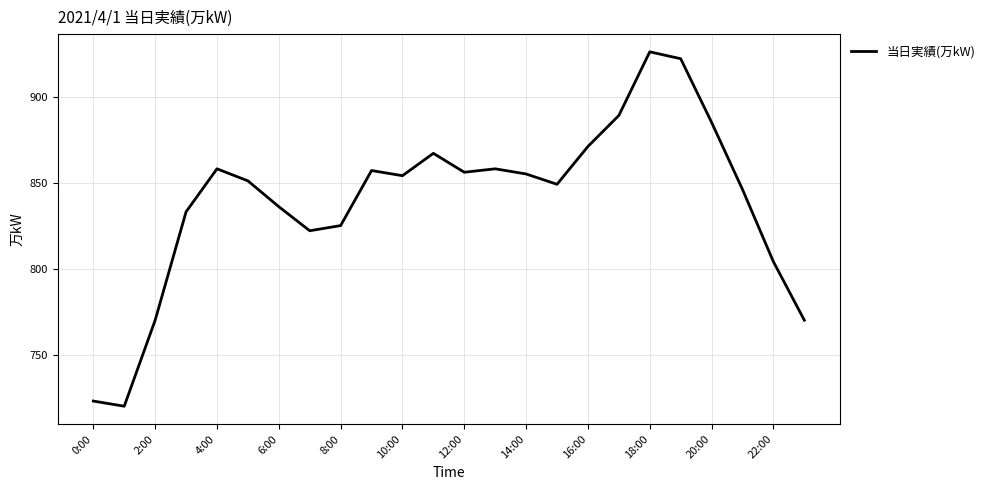

What is the greatest value displayed?

926